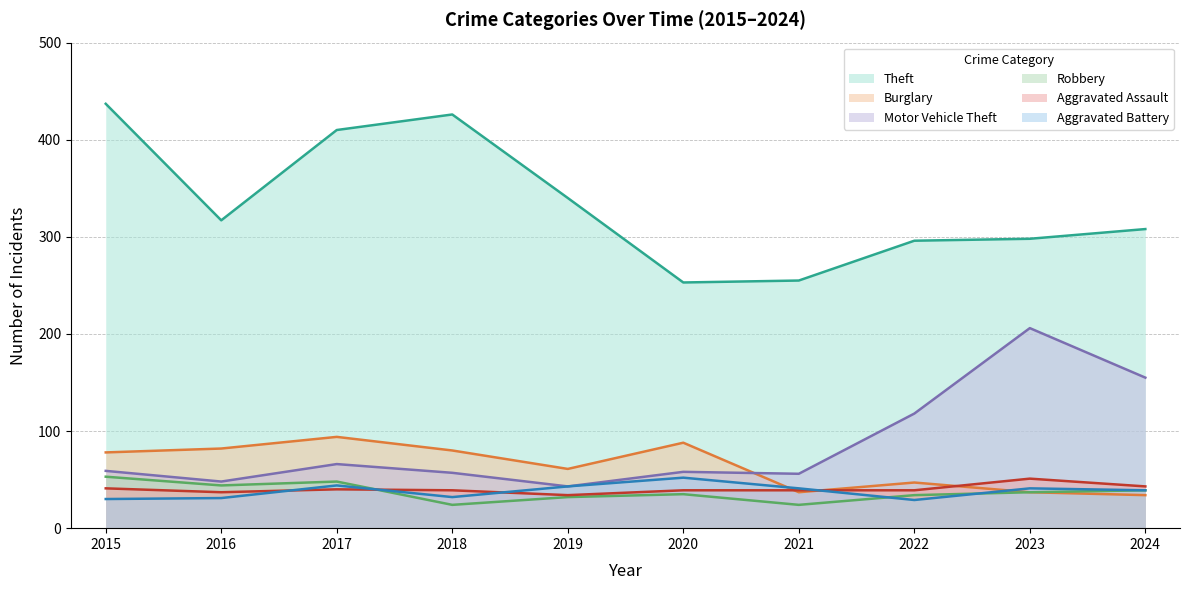

Reading right to left, transcribe all the data shown in this chart.

Theft: 2024=308	2023=298	2022=296	2021=255	2020=253	2019=340	2018=426	2017=410	2016=317	2015=437
Burglary: 2024=34	2023=37	2022=47	2021=37	2020=88	2019=61	2018=80	2017=94	2016=82	2015=78
Motor Vehicle Theft: 2024=155	2023=206	2022=118	2021=56	2020=58	2019=43	2018=57	2017=66	2016=48	2015=59
Robbery: 2024=39	2023=37	2022=34	2021=24	2020=35	2019=32	2018=24	2017=48	2016=44	2015=53
Aggravated Assault: 2024=43	2023=51	2022=39	2021=39	2020=39	2019=34	2018=39	2017=40	2016=37	2015=41
Aggravated Battery: 2024=39	2023=41	2022=29	2021=41	2020=52	2019=43	2018=32	2017=44	2016=31	2015=30